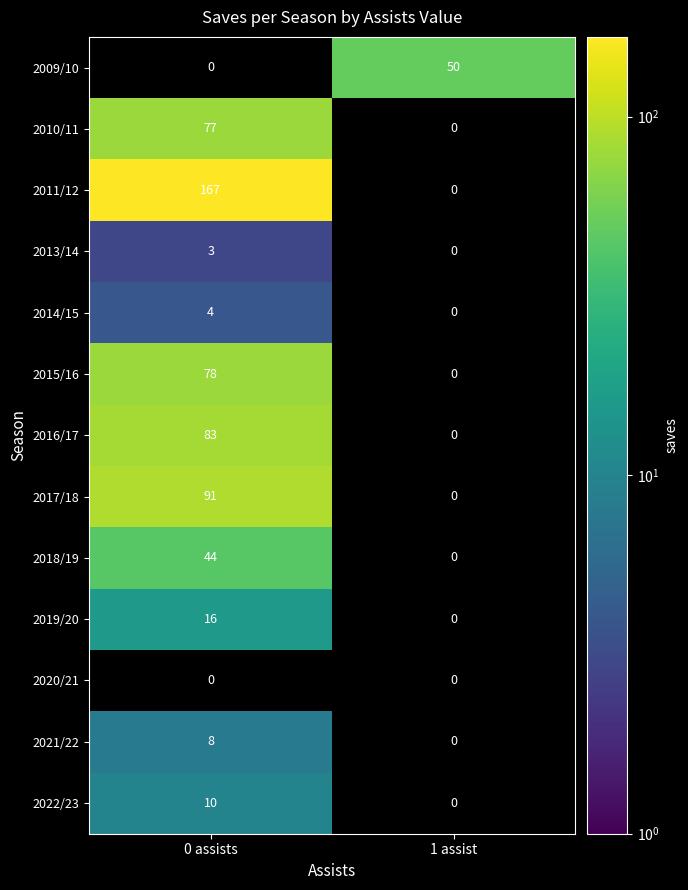

Reading right to left, what are all the values shown in this chart?

2009/10: 50	0
2010/11: 0	77
2011/12: 0	167
2013/14: 0	3
2014/15: 0	4
2015/16: 0	78
2016/17: 0	83
2017/18: 0	91
2018/19: 0	44
2019/20: 0	16
2020/21: 0	0
2021/22: 0	8
2022/23: 0	10